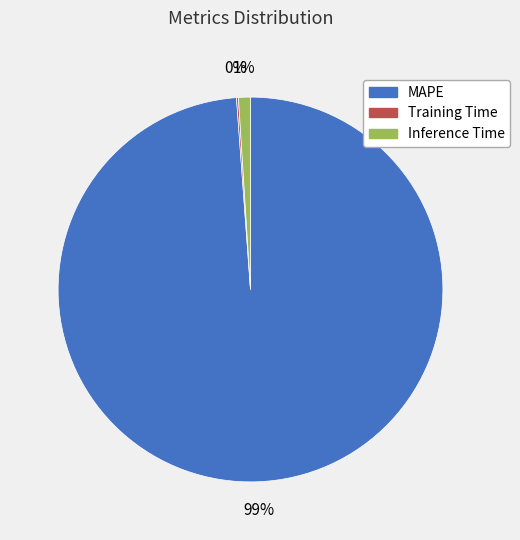

To the nearest percent, what percentage of the pie is Inference Time?

1%